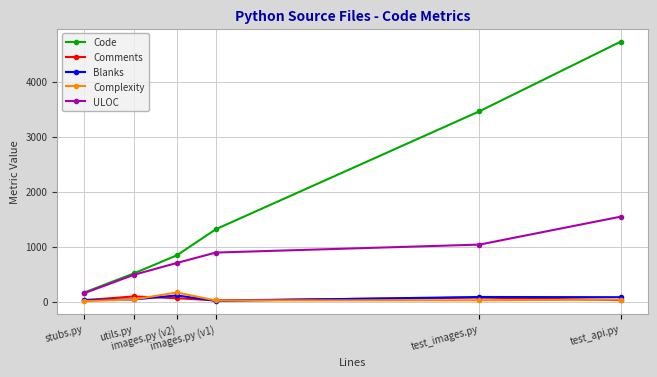

Which series has the widest spread of values?

Code